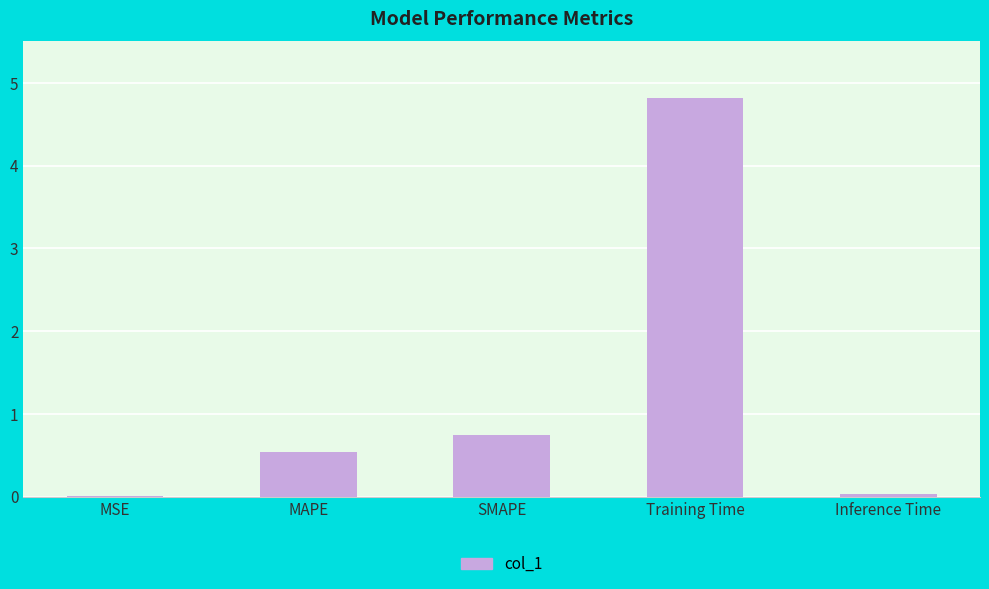

How many series are shown in this chart?

1